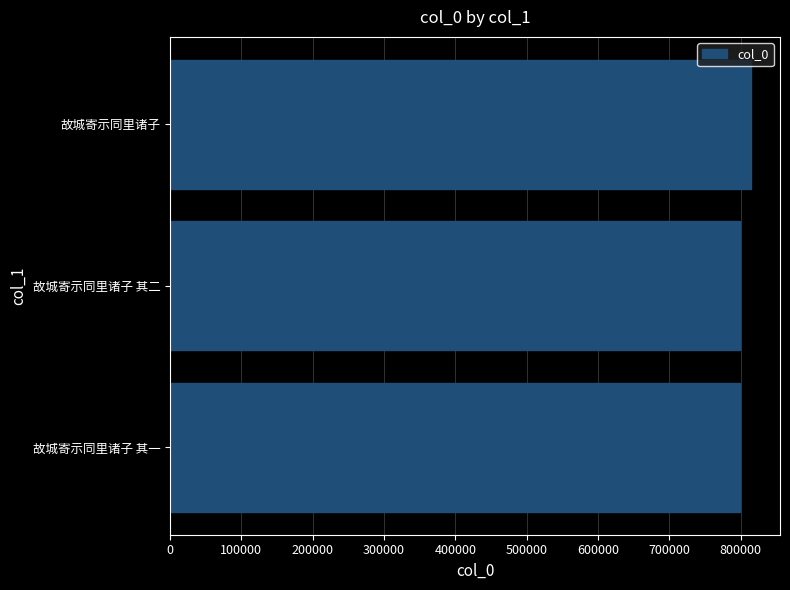

The value at 故城寄示同里诸子 其一 is 1141518. True or false?

False